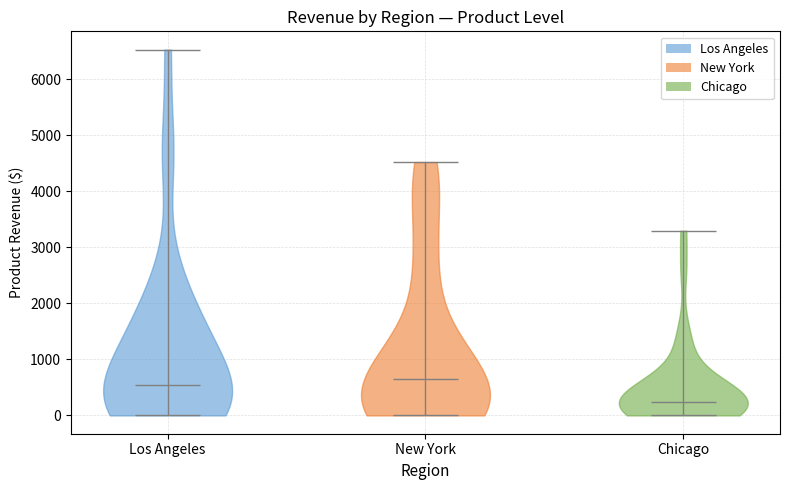

Which violin has the highest median line?

New York